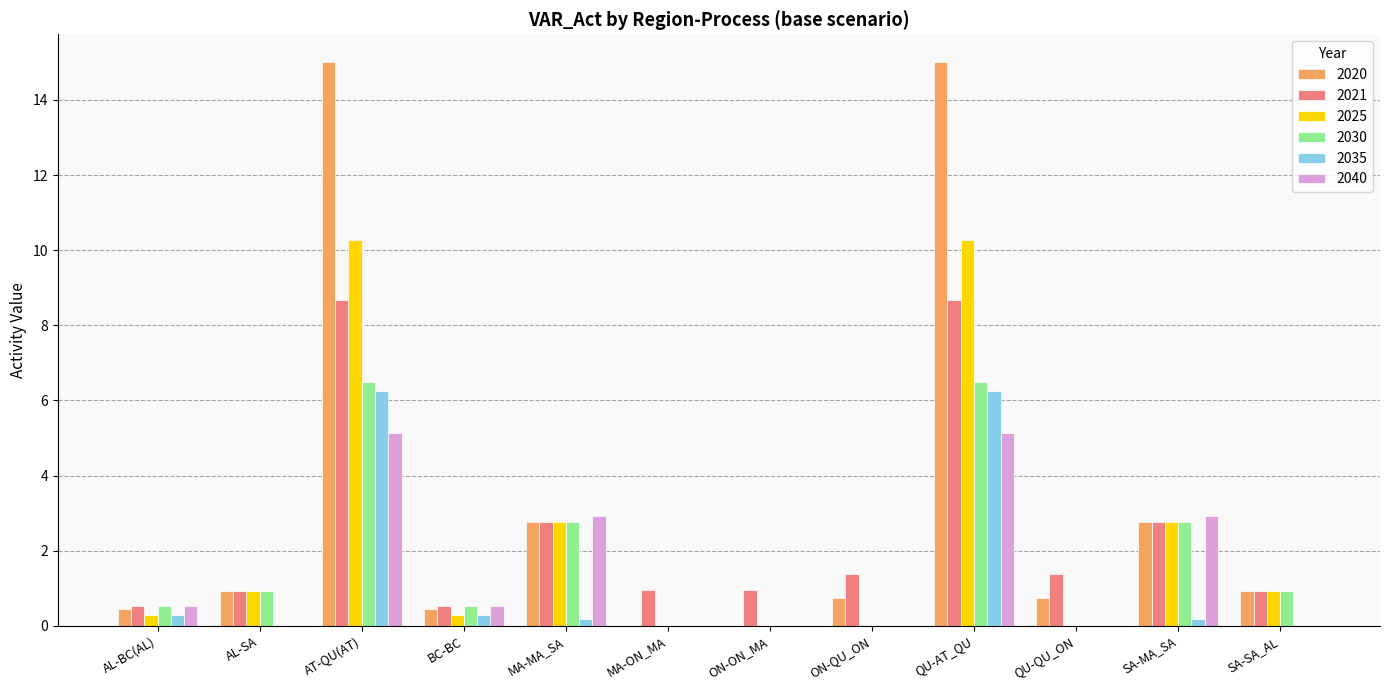

Which series has the largest total across all categories?

2020